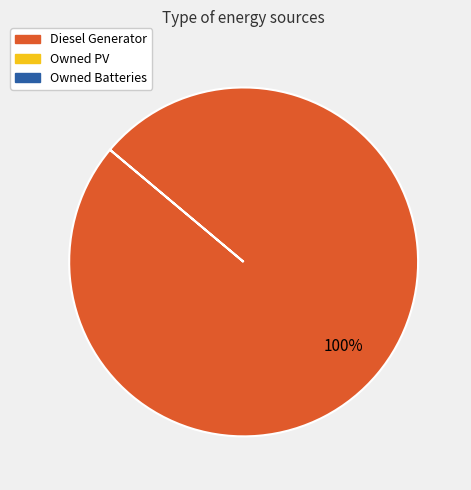

Does any single category account for the majority?

Yes